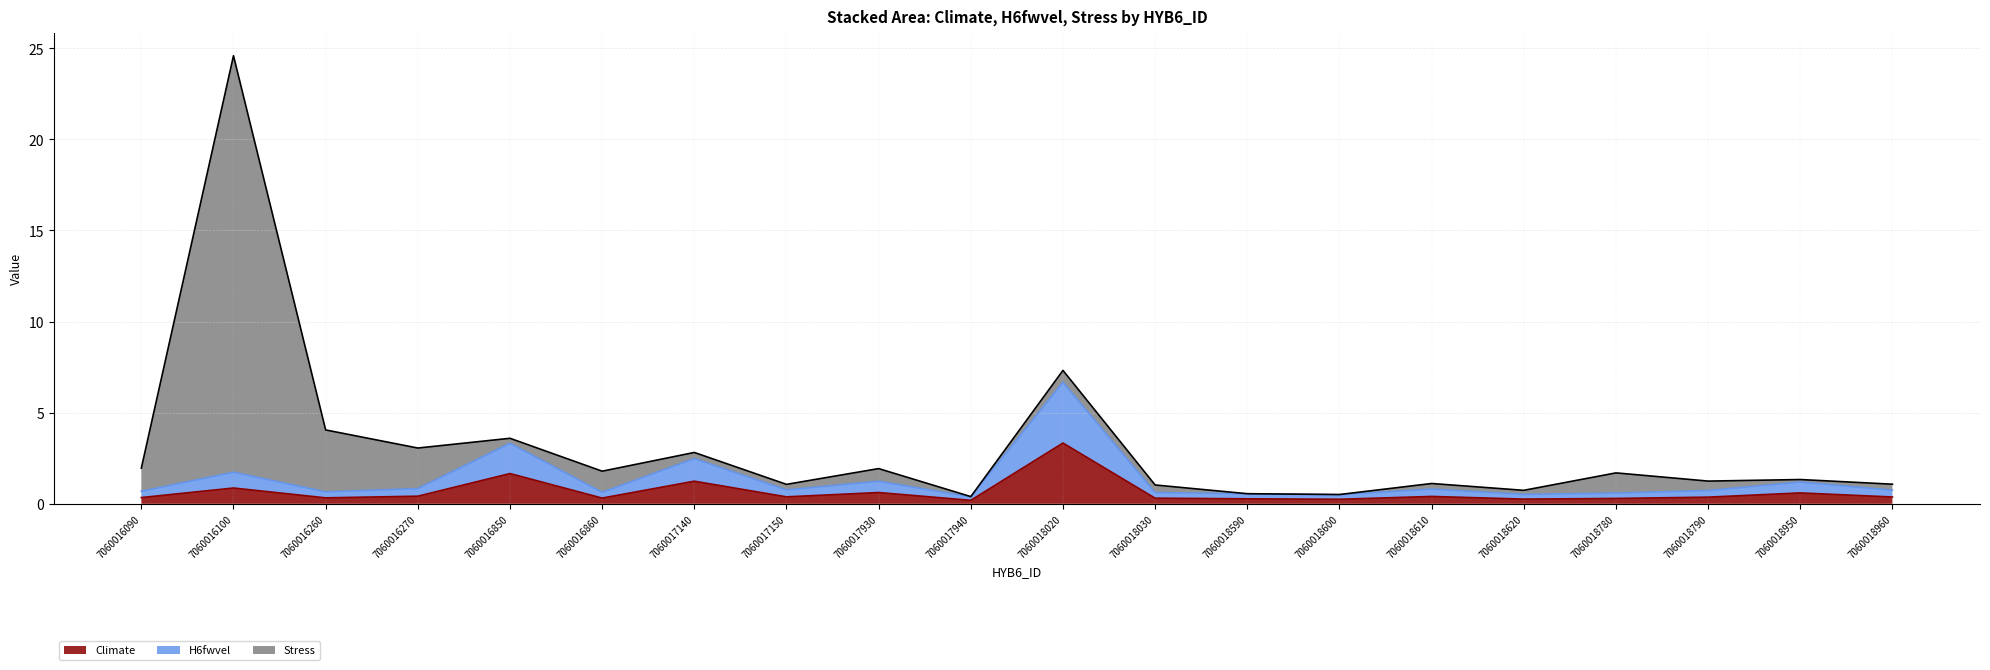

How many interior local valleys does the Climate (line) series have?

6